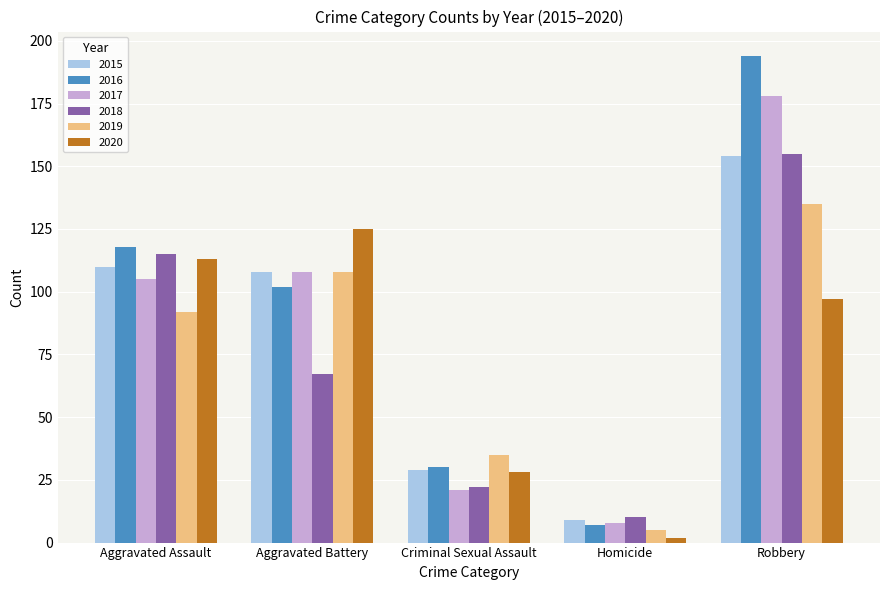

What is the average value of the 2016 series?

90